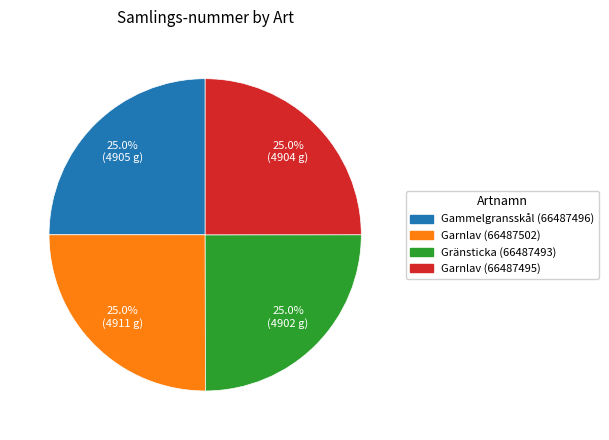

Count the number of slices in the pie.

4